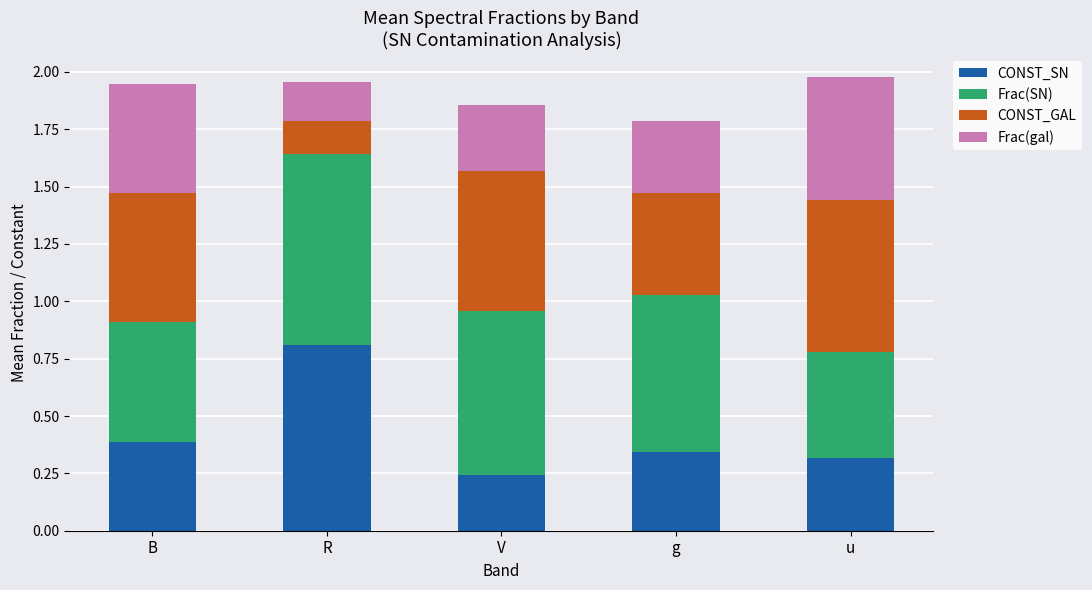

Is it true that CONST_SN equals 0.3 at u?

True